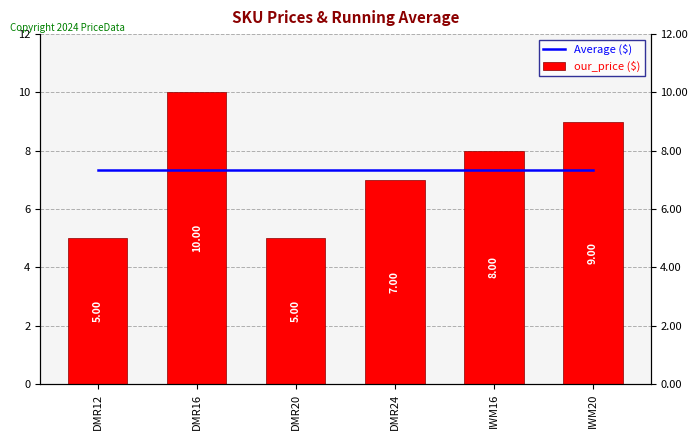

At which label does our_price ($) reach its minimum?

DMR12